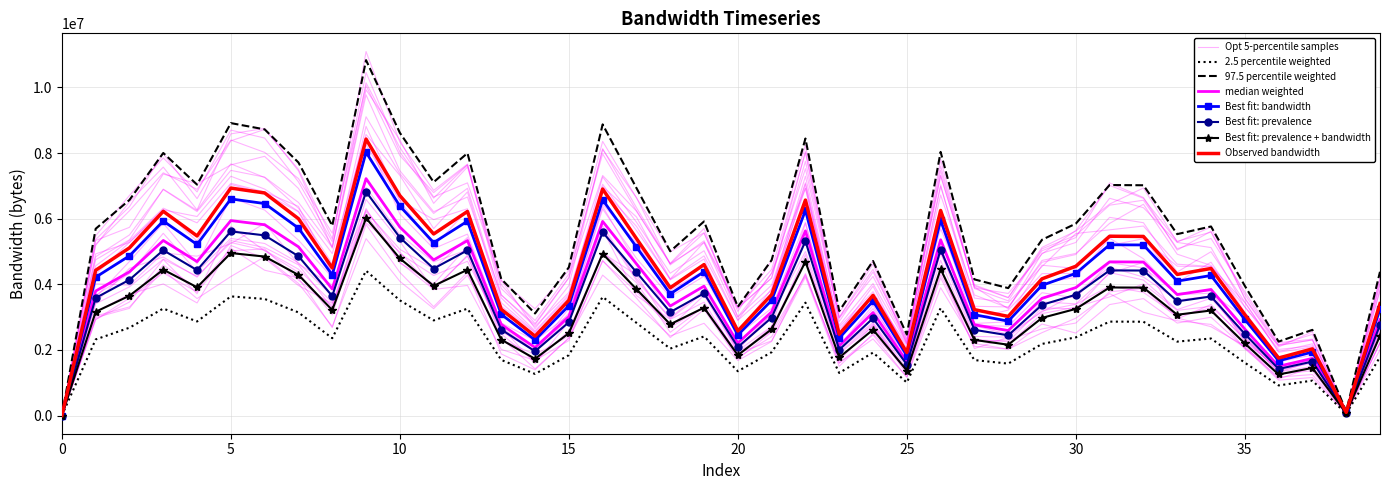

True or false: the data has more than 0 interior local peaks.

True